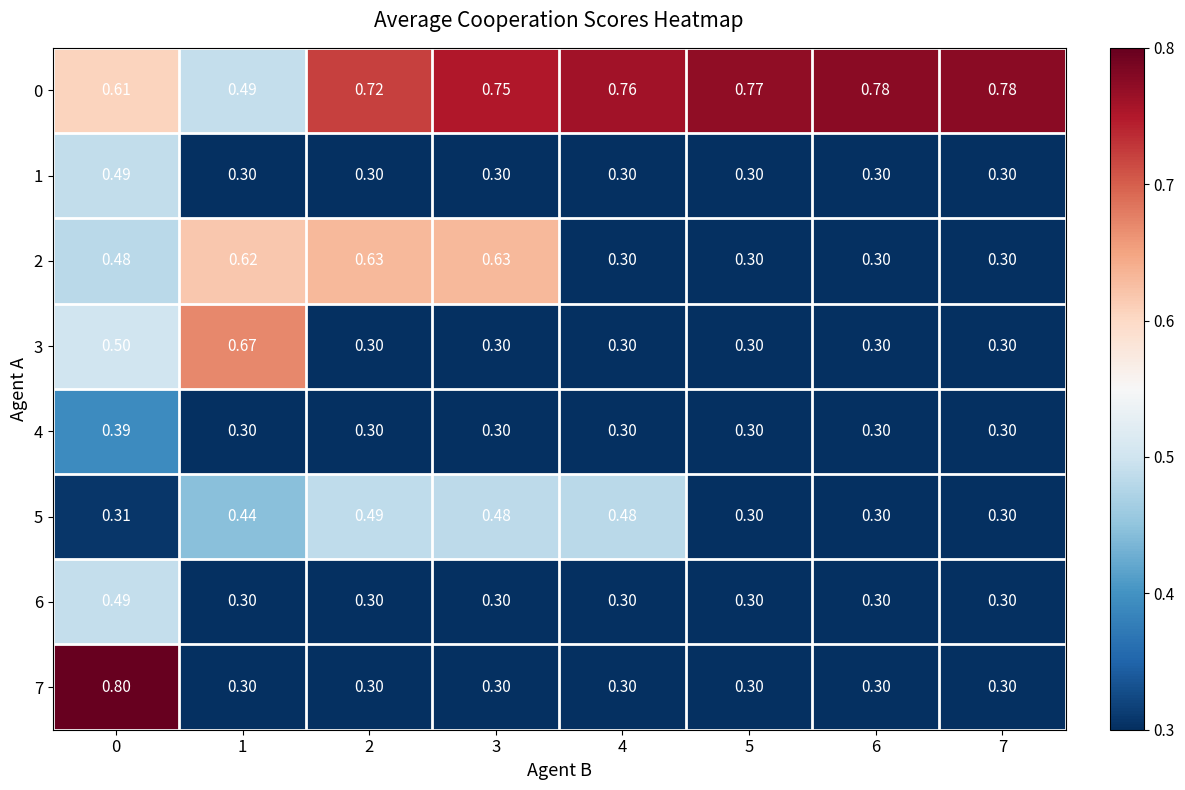

Is the value of 1 at 5 greater than the value of 5 at 1?

No